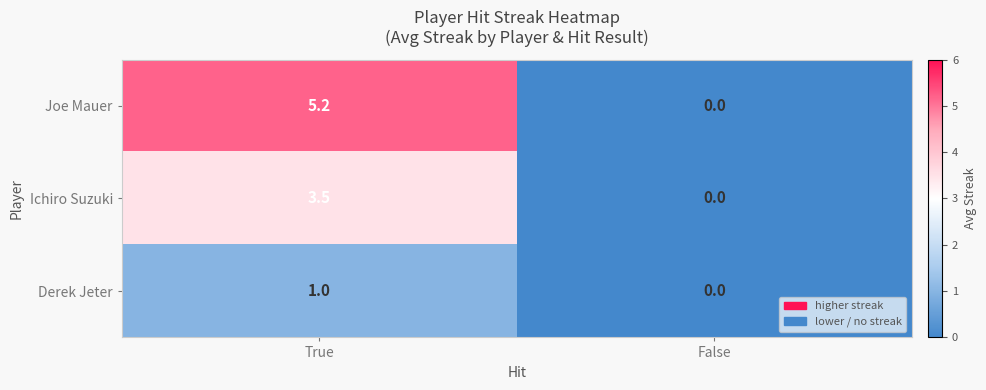

At which category is the sum across all series the highest?

True